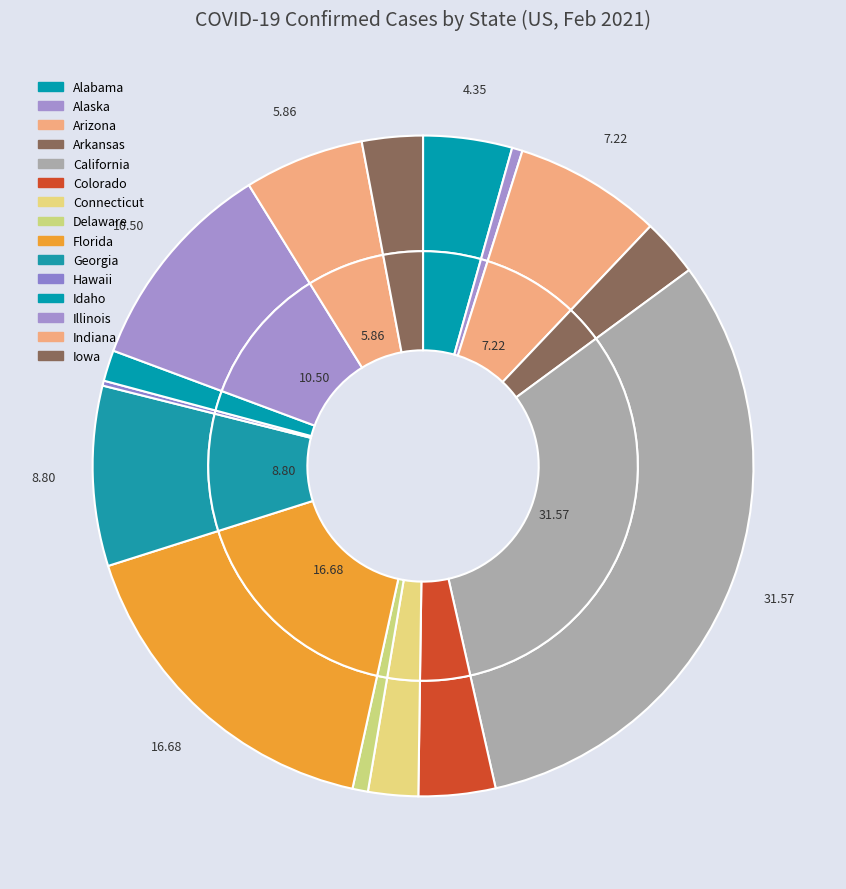

True or false: Florida accounts for 7% of the total.

False